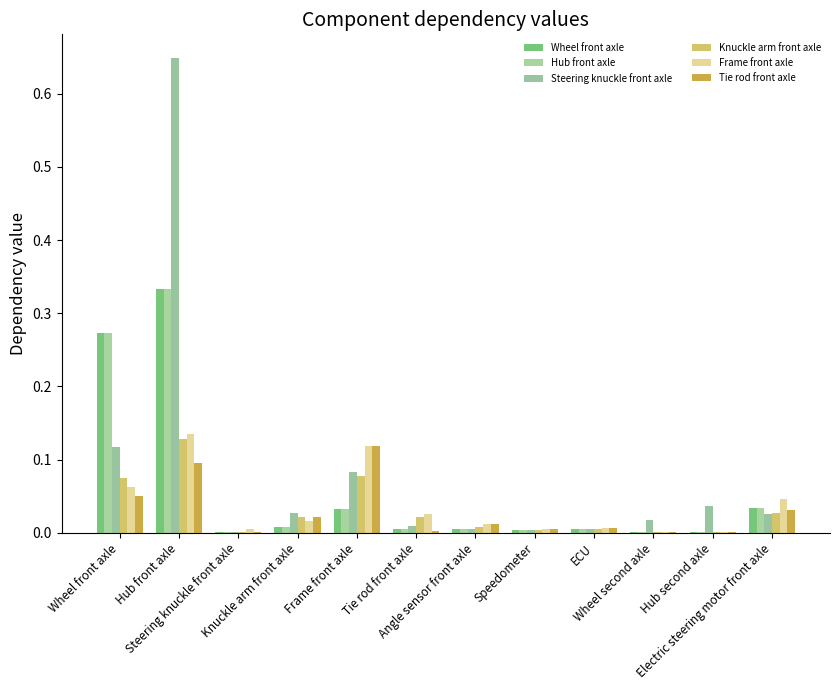

What is the difference between the Hub front axle values at Hub front axle and Angle sensor front axle?

0.3